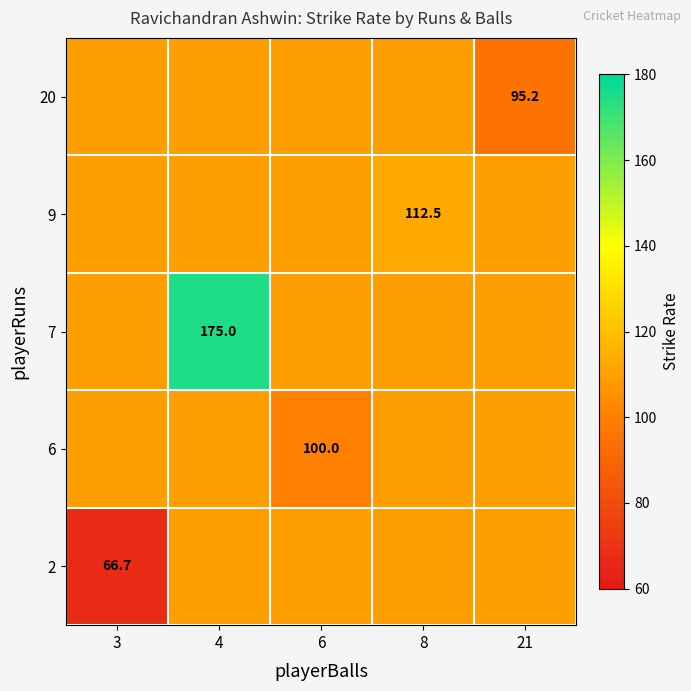

What is the spread (max minus min) of values at 6?

9.9